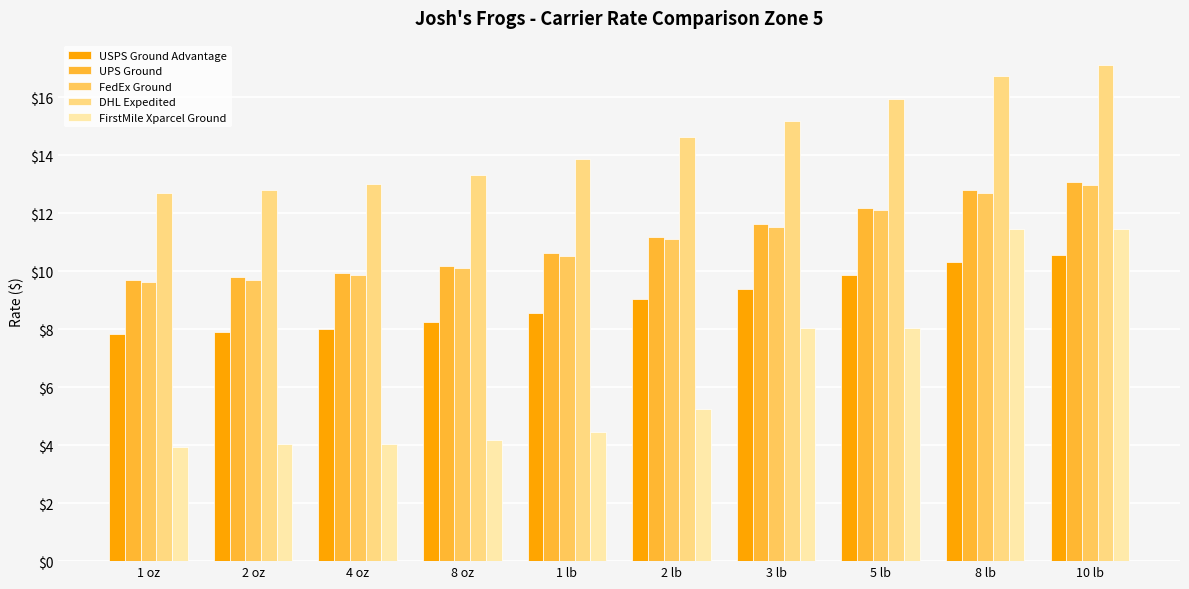

Which series has the largest range (max minus min)?

FirstMile Xparcel Ground